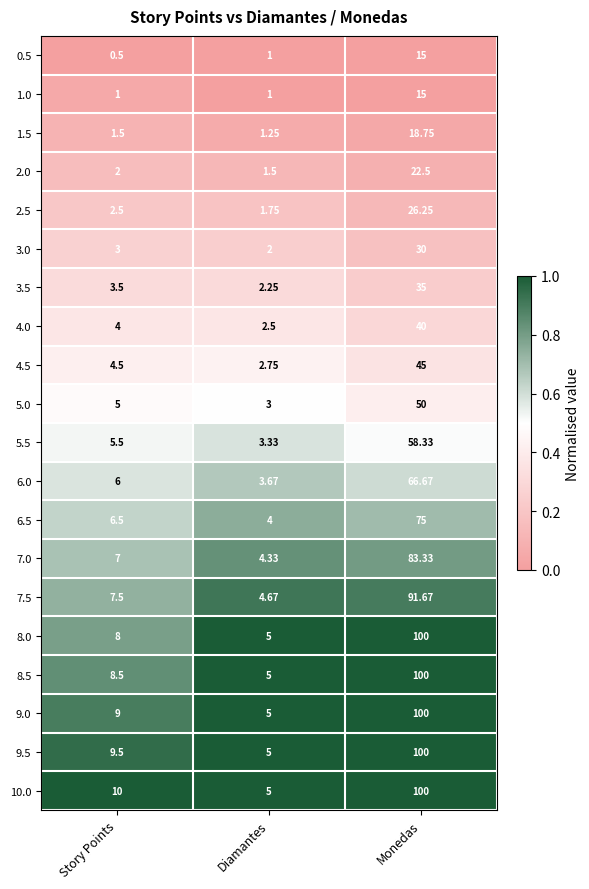

At which category is the sum across all series the highest?

Monedas